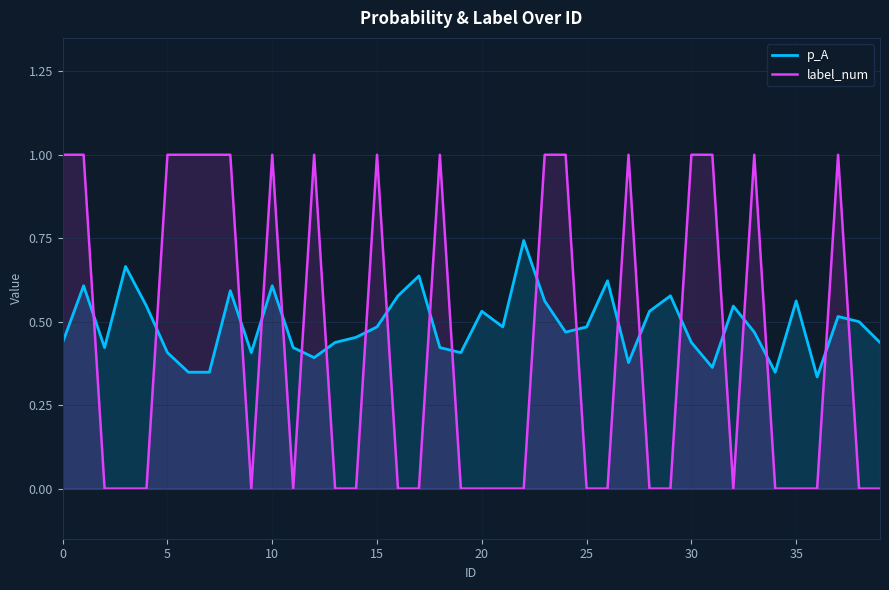

After their last crossing, which series has the higher values: p_A or label_num?

p_A